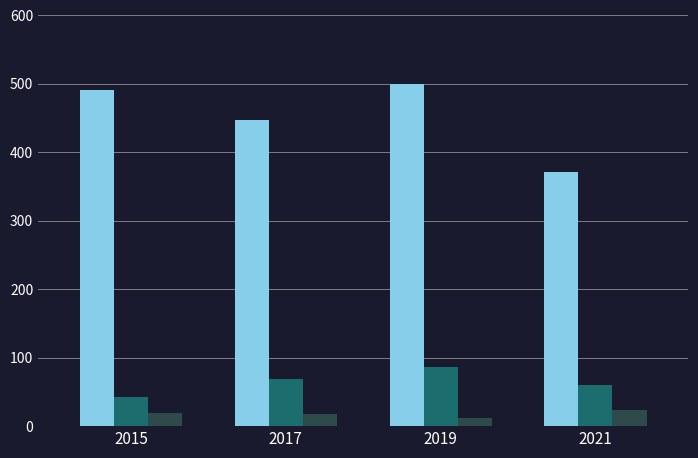

At which category is the sum across all series the highest?

2019